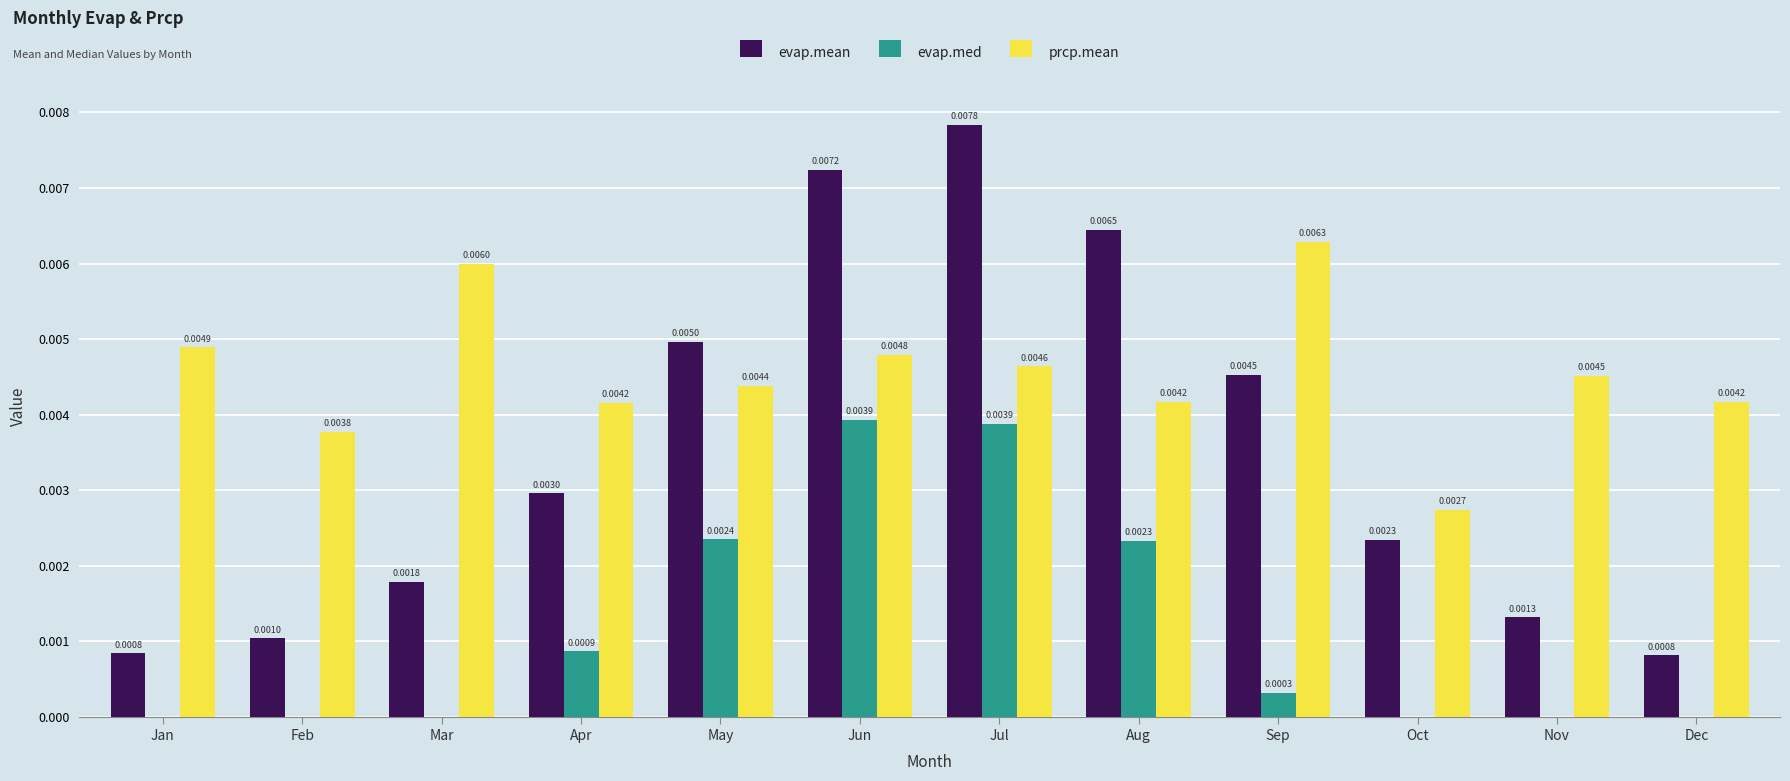

Which label corresponds to the largest value in the chart?

Jul